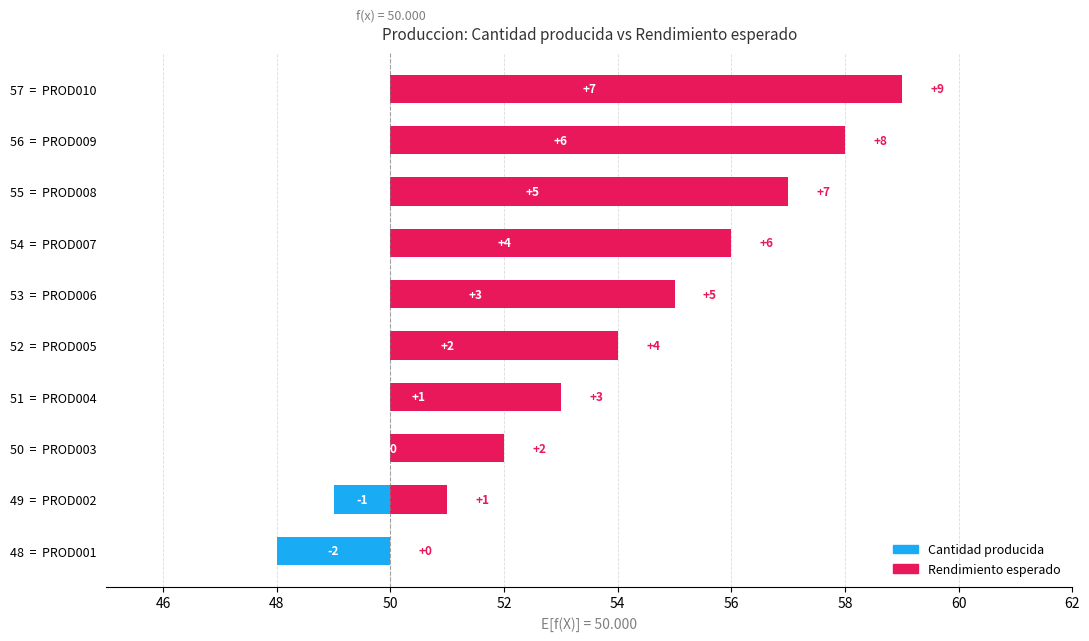

True or false: Cantidad producida has a value of 2 at 57 = PROD010.

False